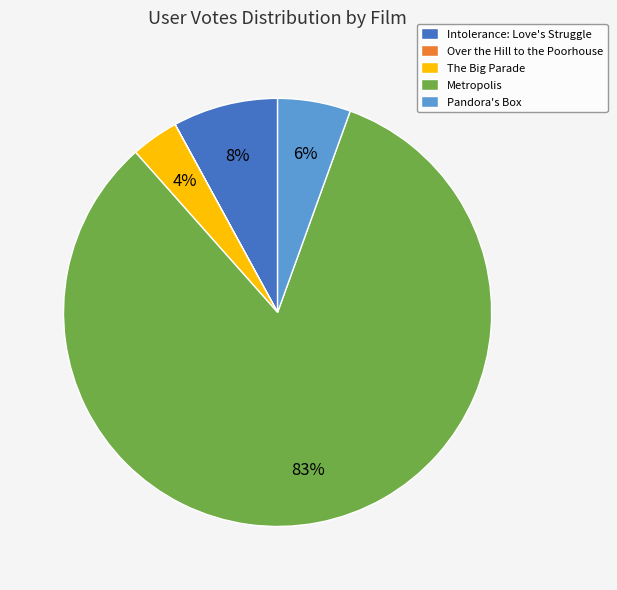

True or false: Pandora's Box accounts for 1% of the total.

False